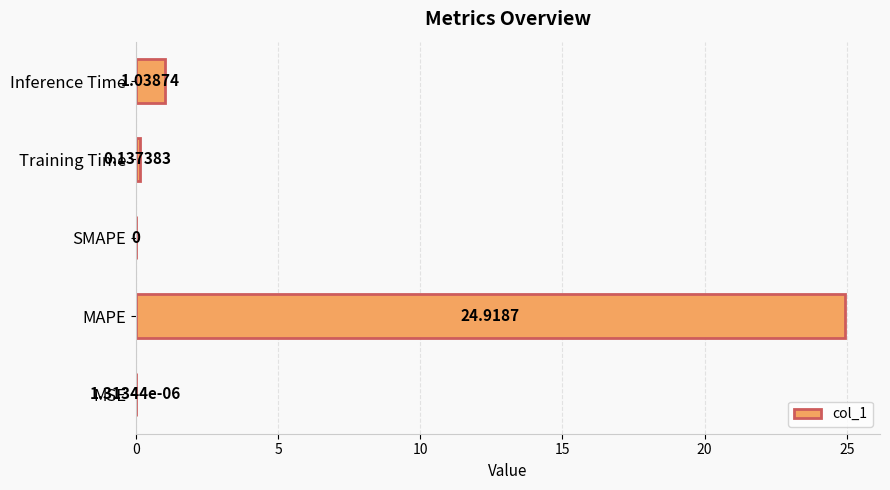

Where is the data nearest to the value 12?

Inference Time